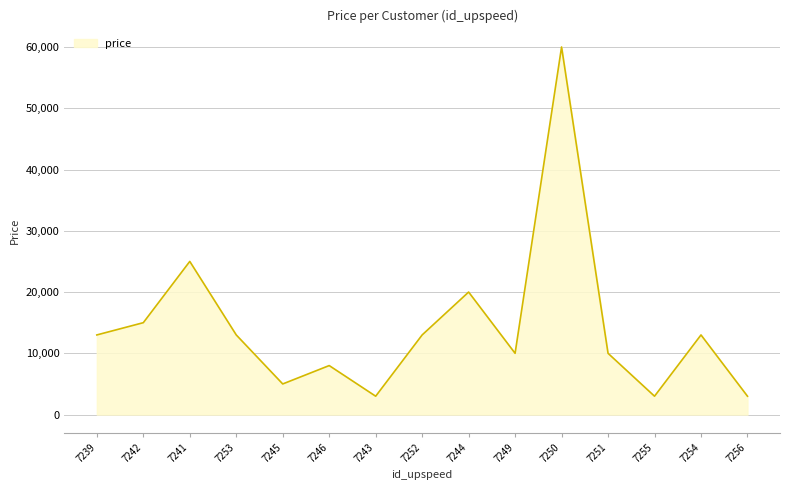

What is the minimum value shown in the chart?

3000